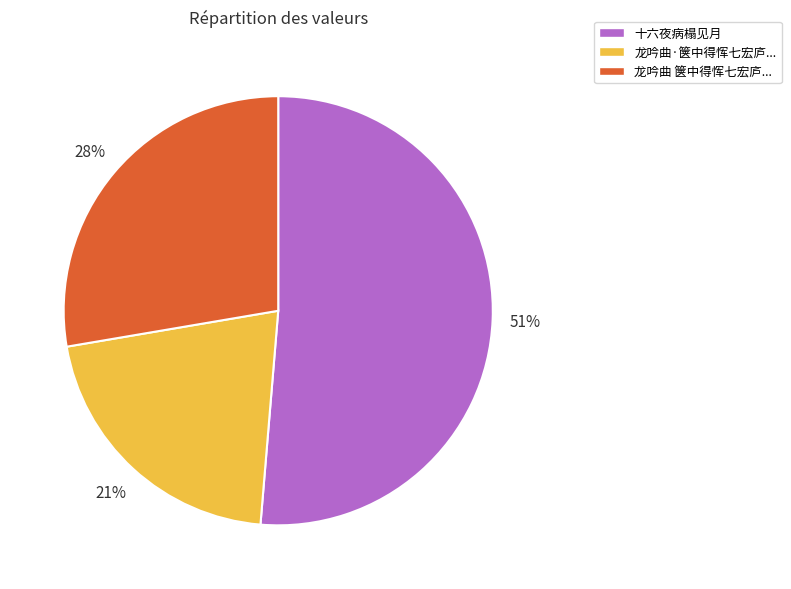

How many segments does this pie chart have?

3